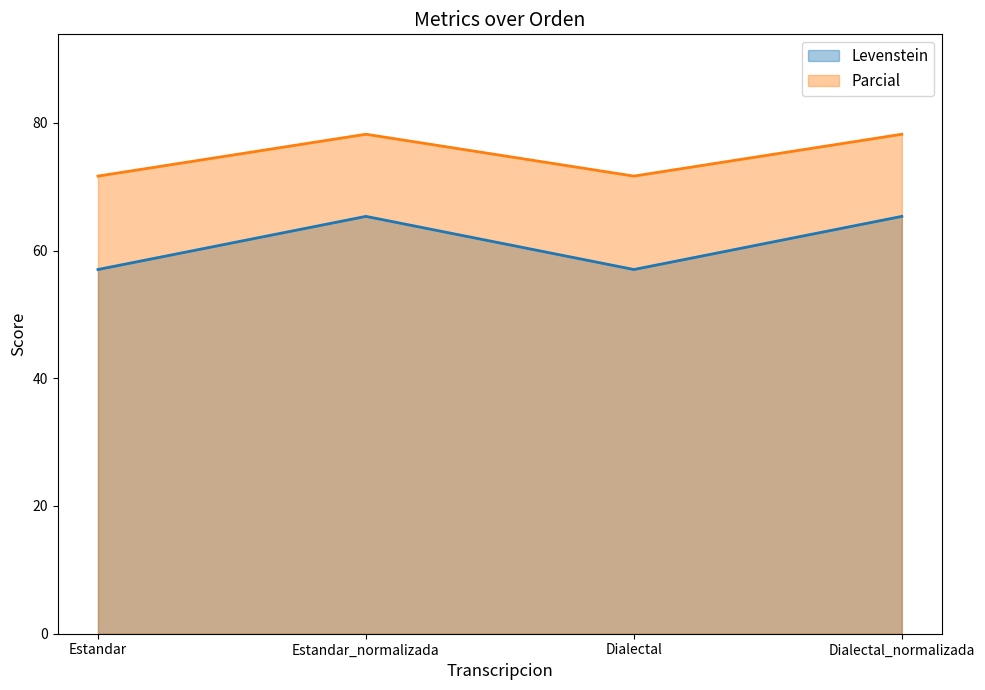

What is the smallest value displayed?

57.0